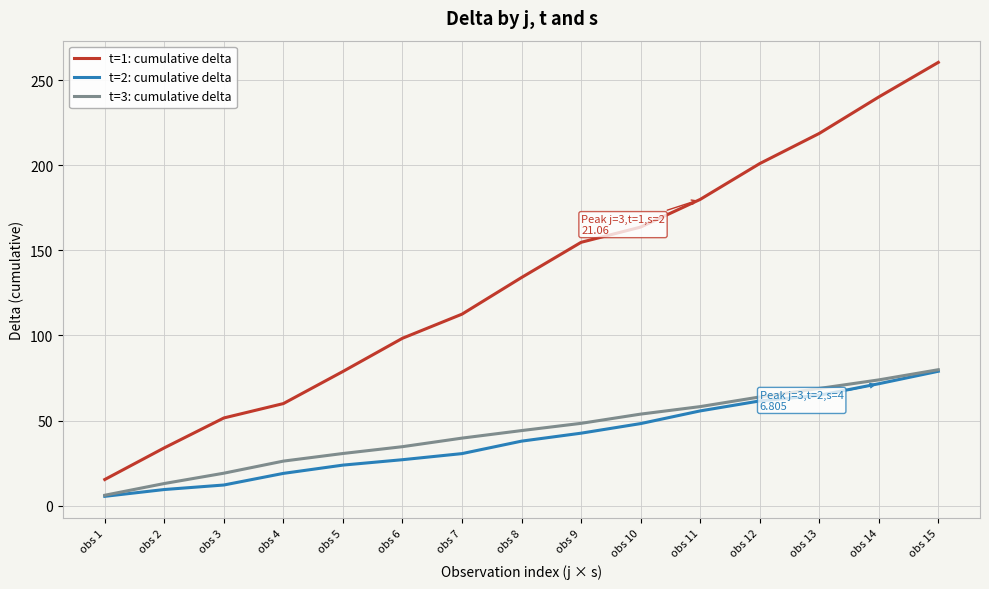

True or false: t=3: cumulative delta has a value of 79.9 at obs 15.

True